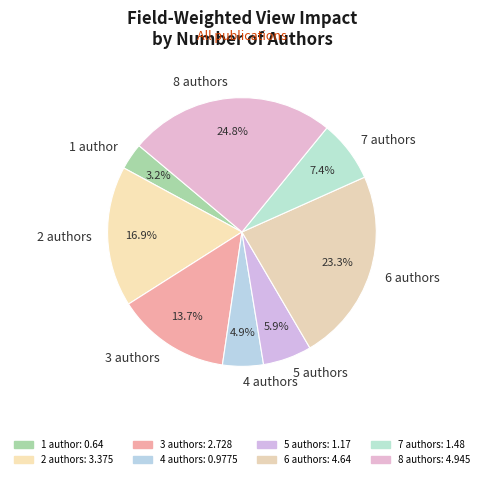

Between 2 authors and 5 authors, which is larger?

2 authors